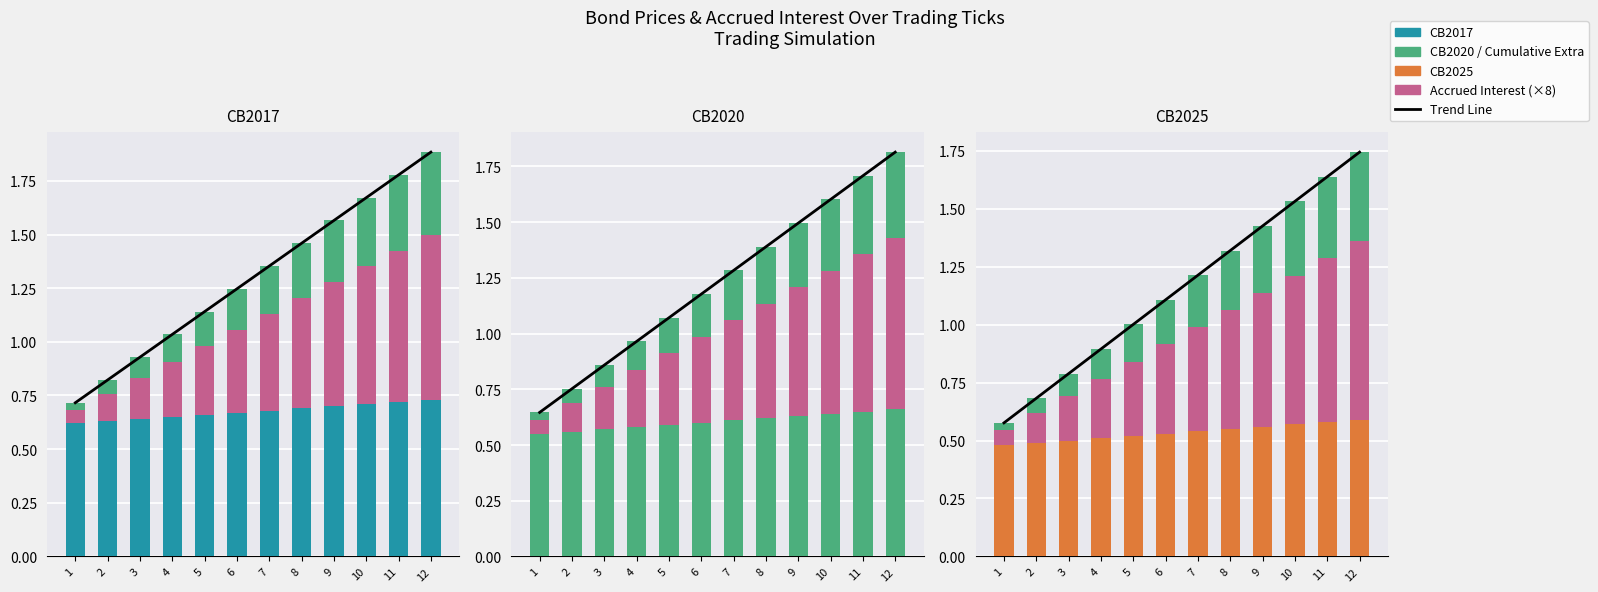

How many data points does each series have?

12